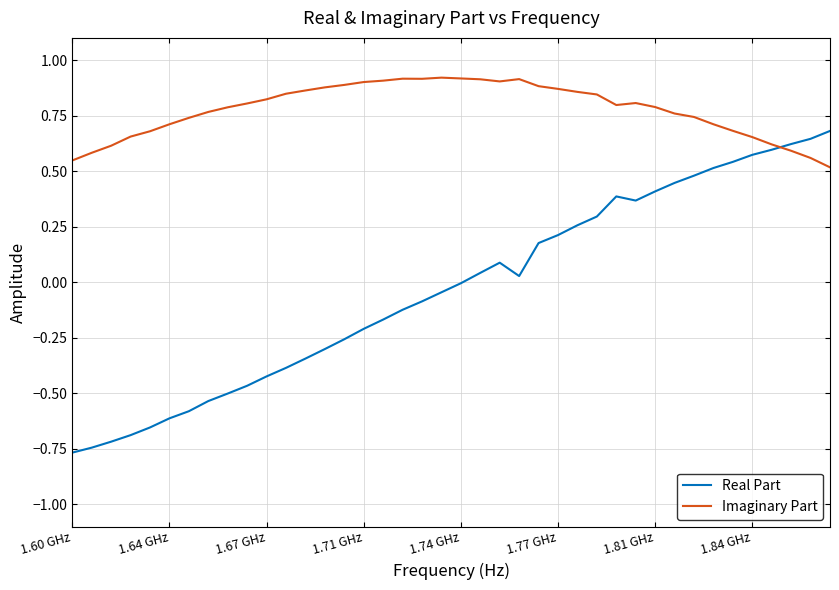

List the series in order of their peak value, highest first.

Imaginary Part, Real Part